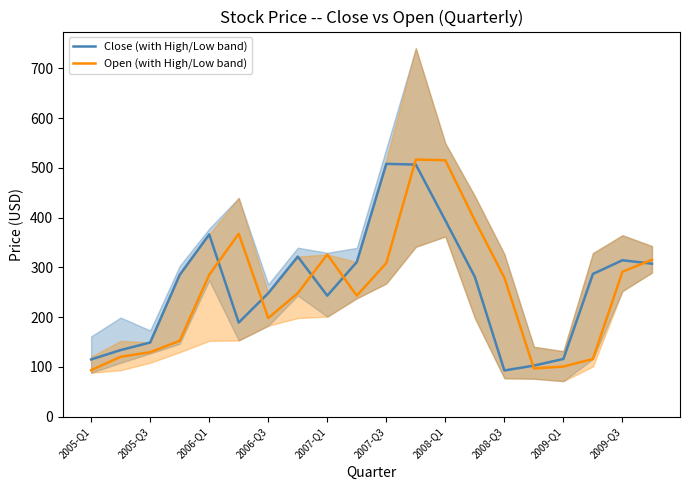

After their last crossing, which series has the higher values: Close (with High/Low band) or Open (with High/Low band)?

Open (with High/Low band)